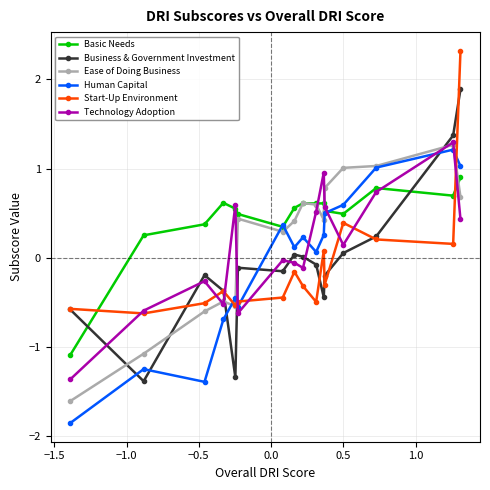

Which series ends up on top after the final intersection of Human Capital and Business & Government Investment?

Business & Government Investment